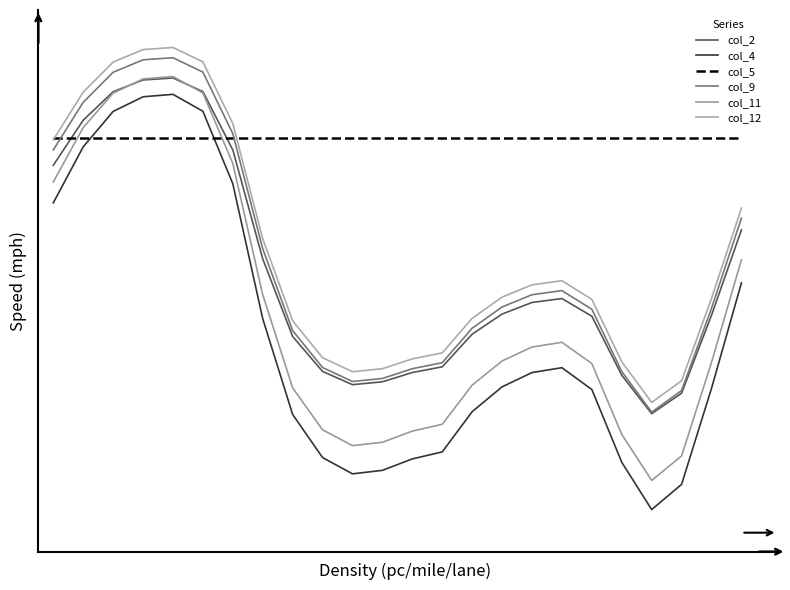

Is this an area chart (filled region under the line)?

No